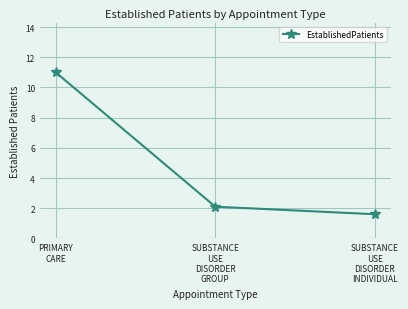

Reading right to left, list all the values displayed in this chart.

1.6	2.1	11.0